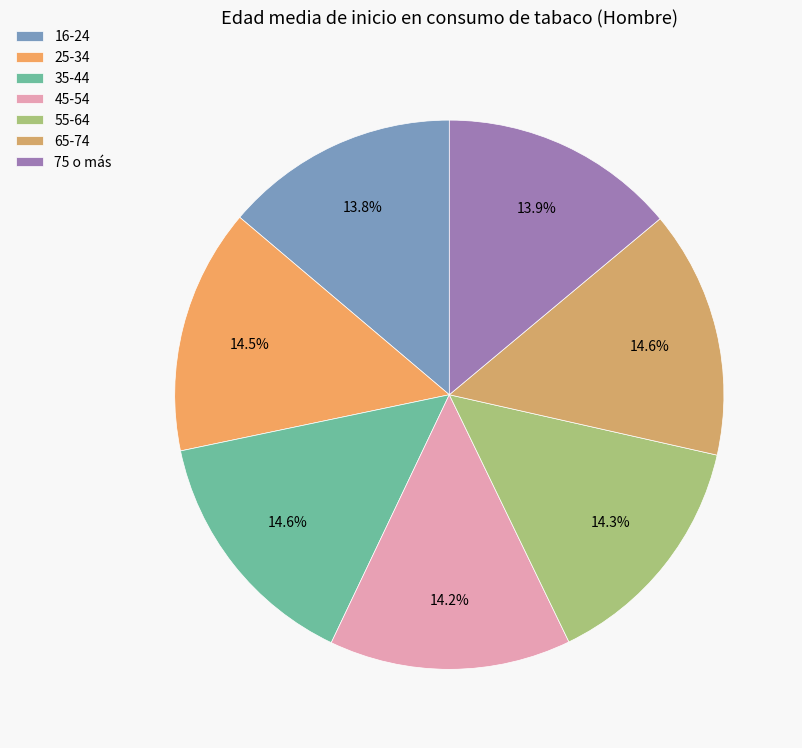

How many slices are in this pie chart?

7